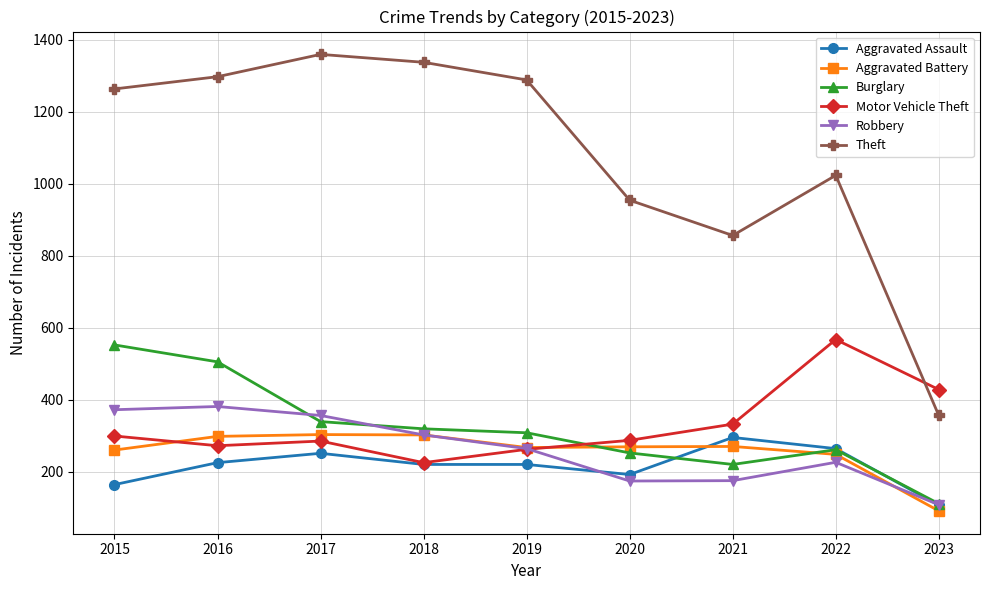

True or false: Aggravated Assault and Theft cross at least once.

False